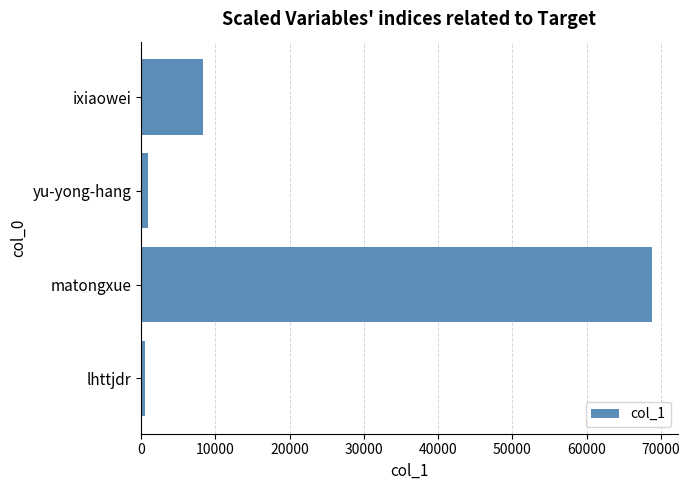

Is it true that the value at matongxue is 68811?

True